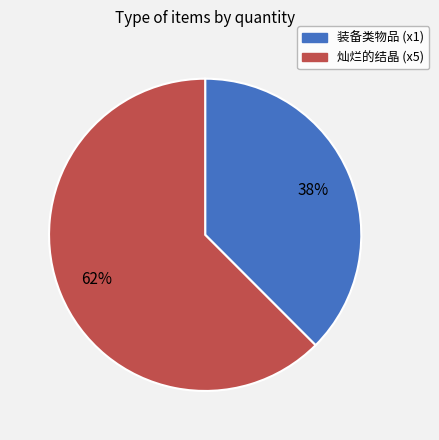

Which category accounts for the majority?

灿烂的结晶 (x5)